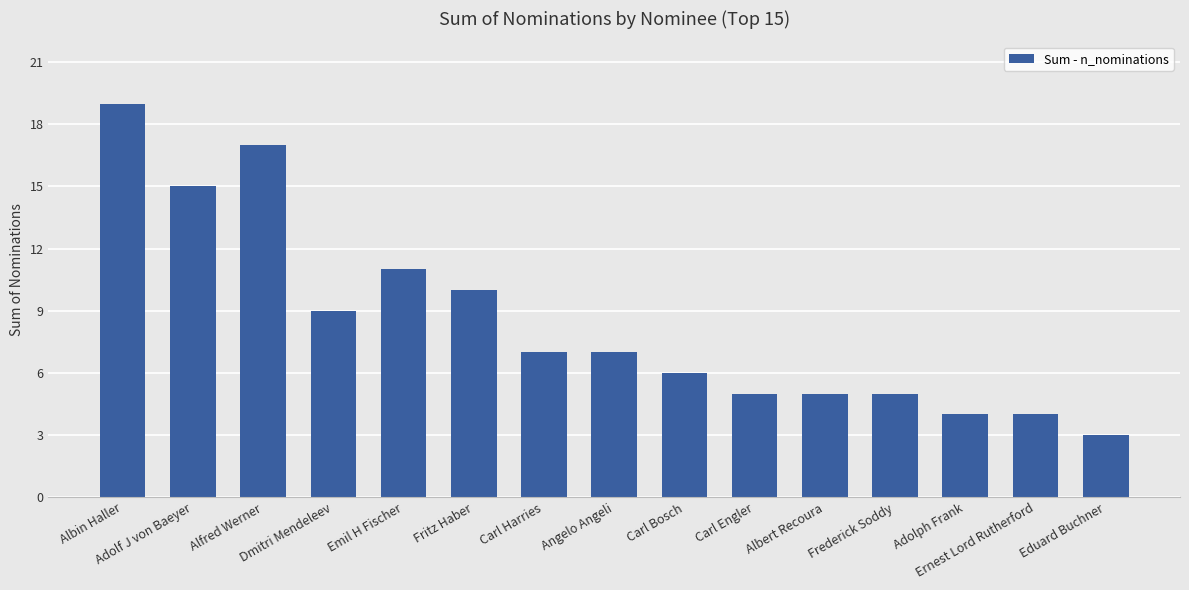

What is the average value?

8